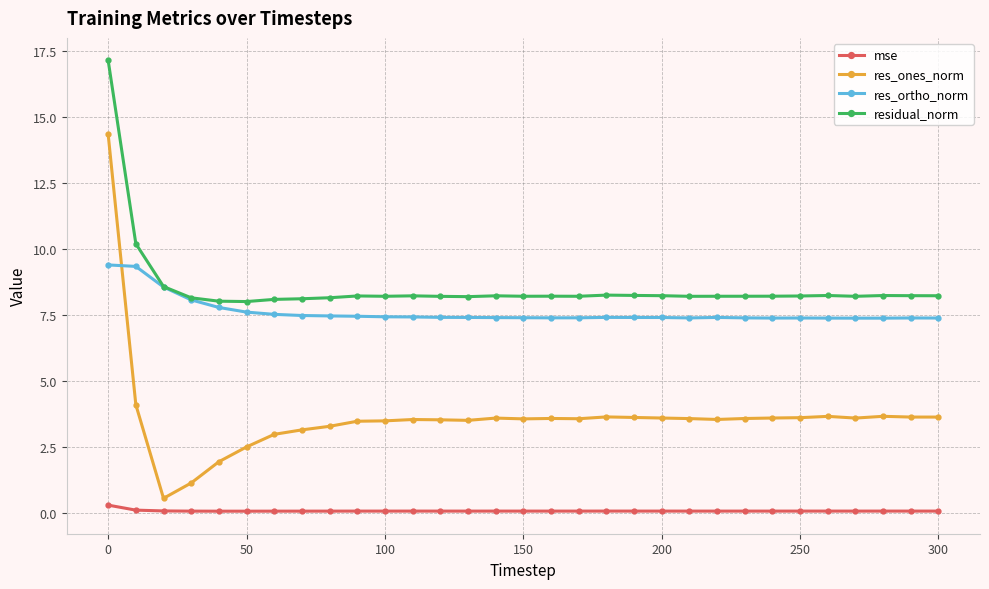

What are all the series names shown in the legend?

mse, res_ones_norm, res_ortho_norm, residual_norm